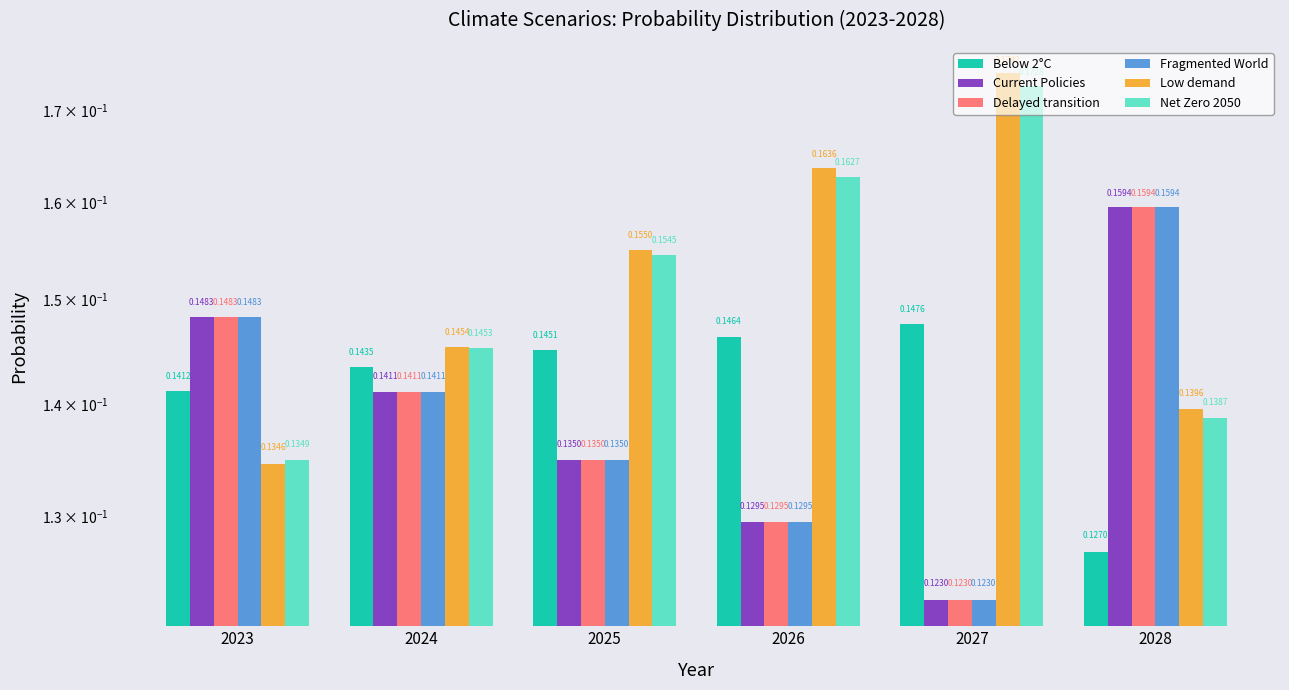

What are all the series names shown in the legend?

Below 2°C, Current Policies, Delayed transition, Fragmented World, Low demand, Net Zero 2050